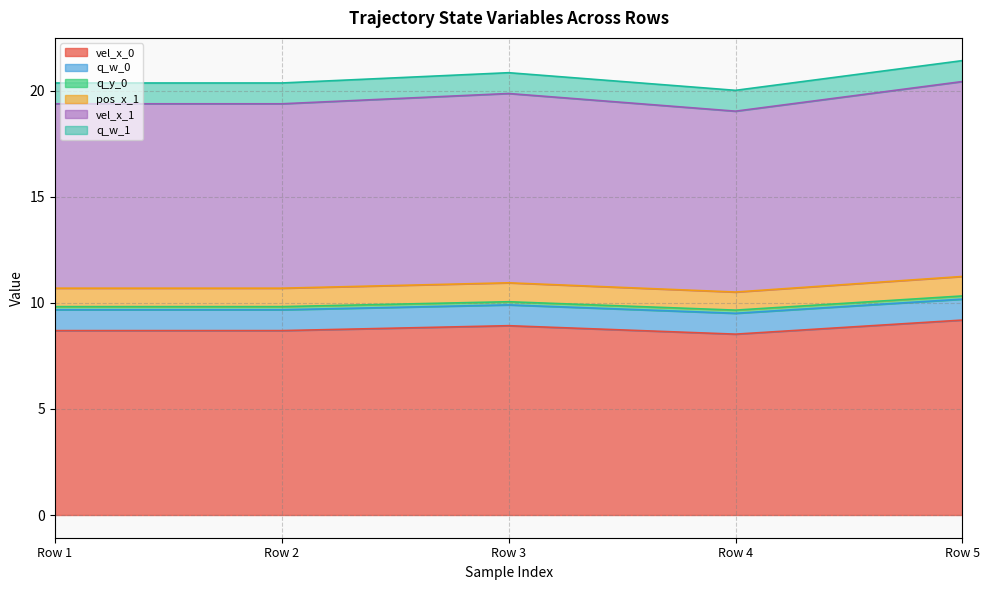

Where is the first local minimum for pos_x_1?

Row 4